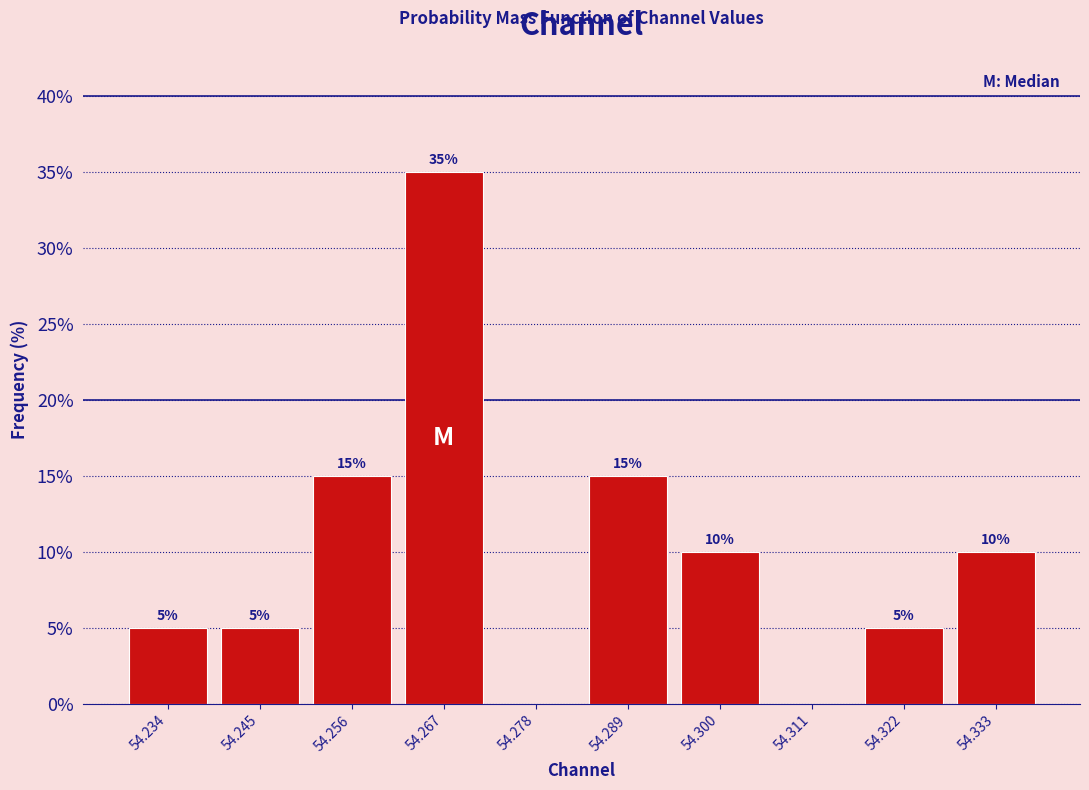

Over which range of the x-axis is the bar tallest?

54.262 to 54.272